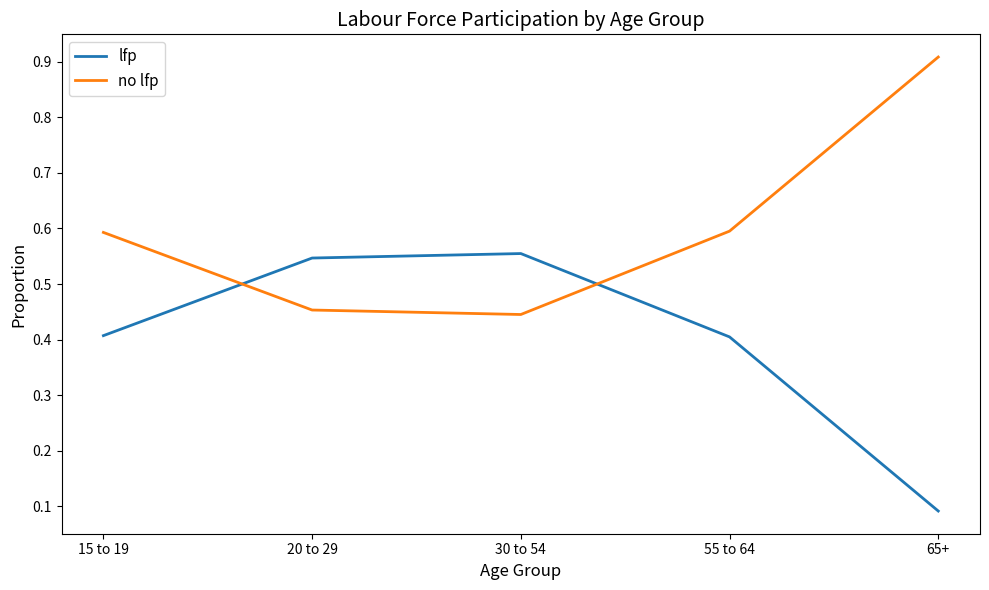

What position from the left is 65+?

5